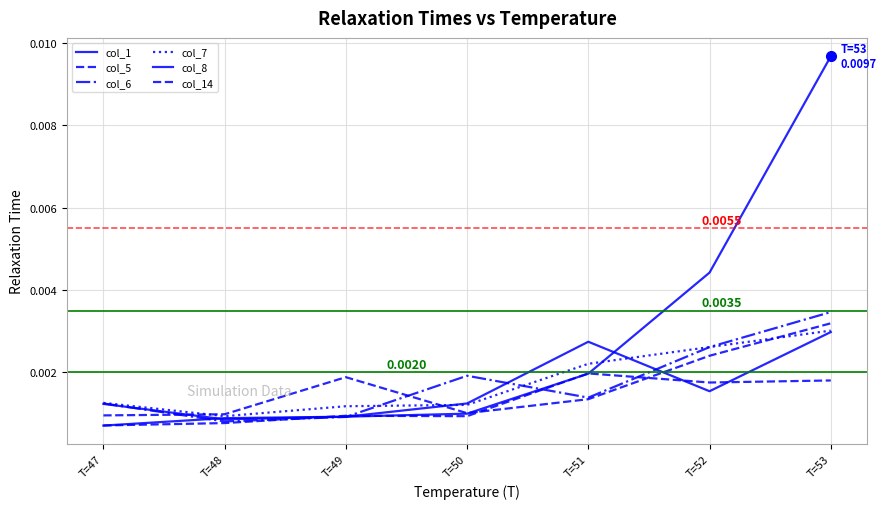

Where is col_7 nearest to the value 0?

T=48